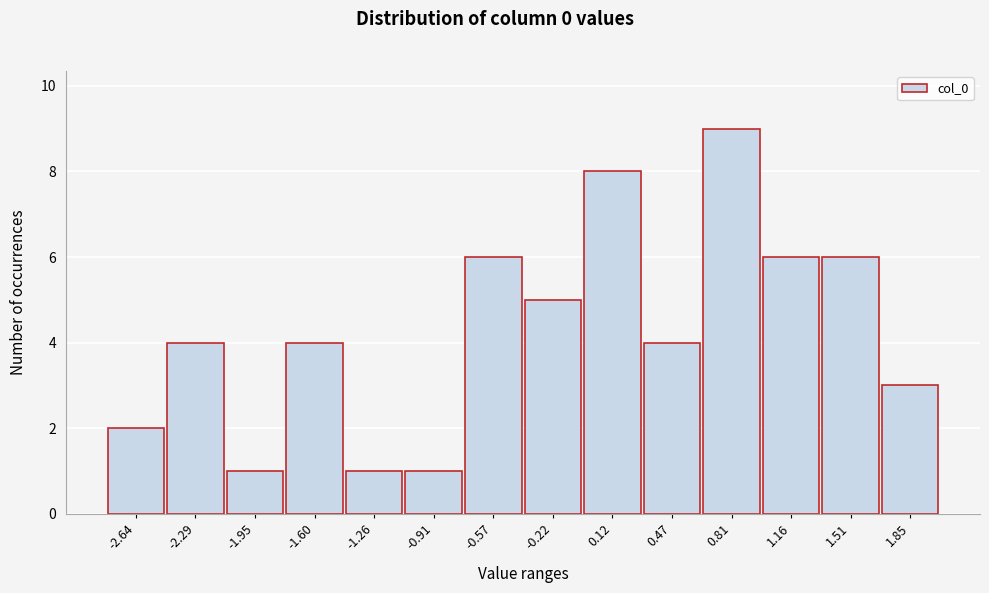

Reading left to right, what are all the values shown in this chart?

2	4	1	4	1	1	6	5	8	4	9	6	6	3